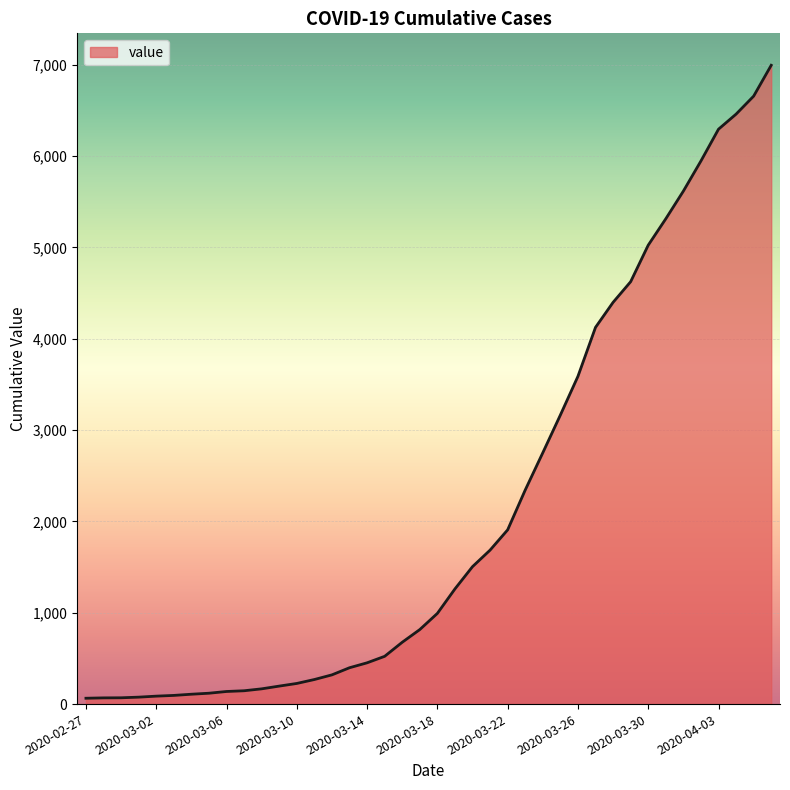

What is the maximum value shown in the chart?

6995